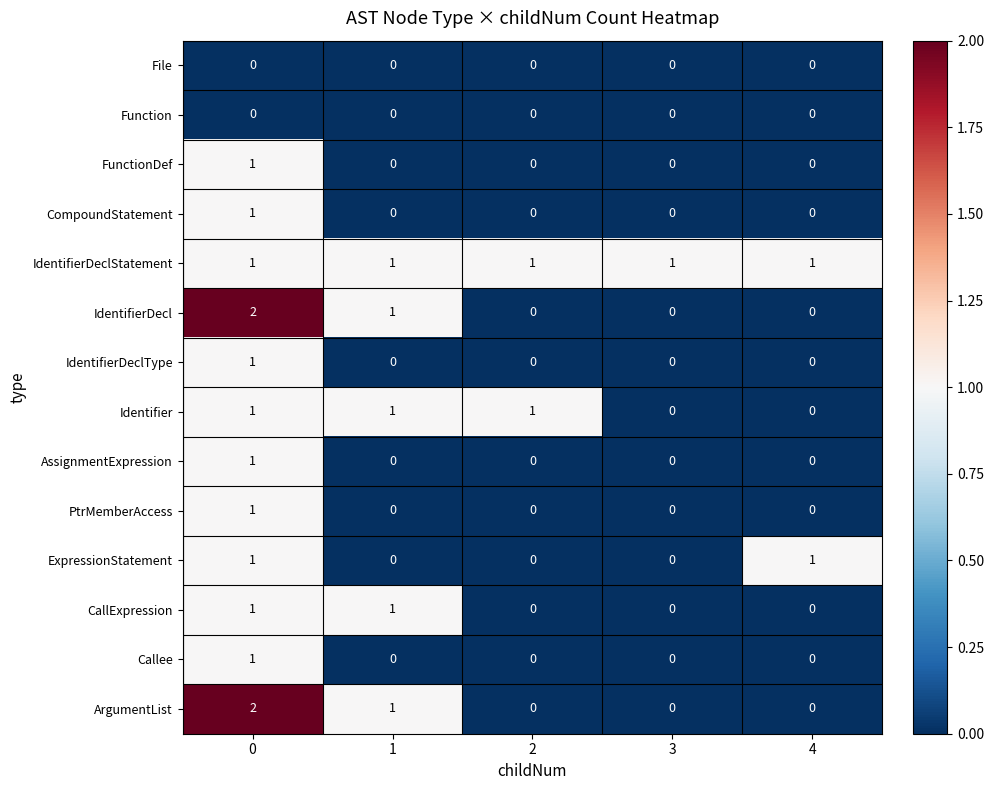

Is it true that AssignmentExpression equals -1 at 1?

False